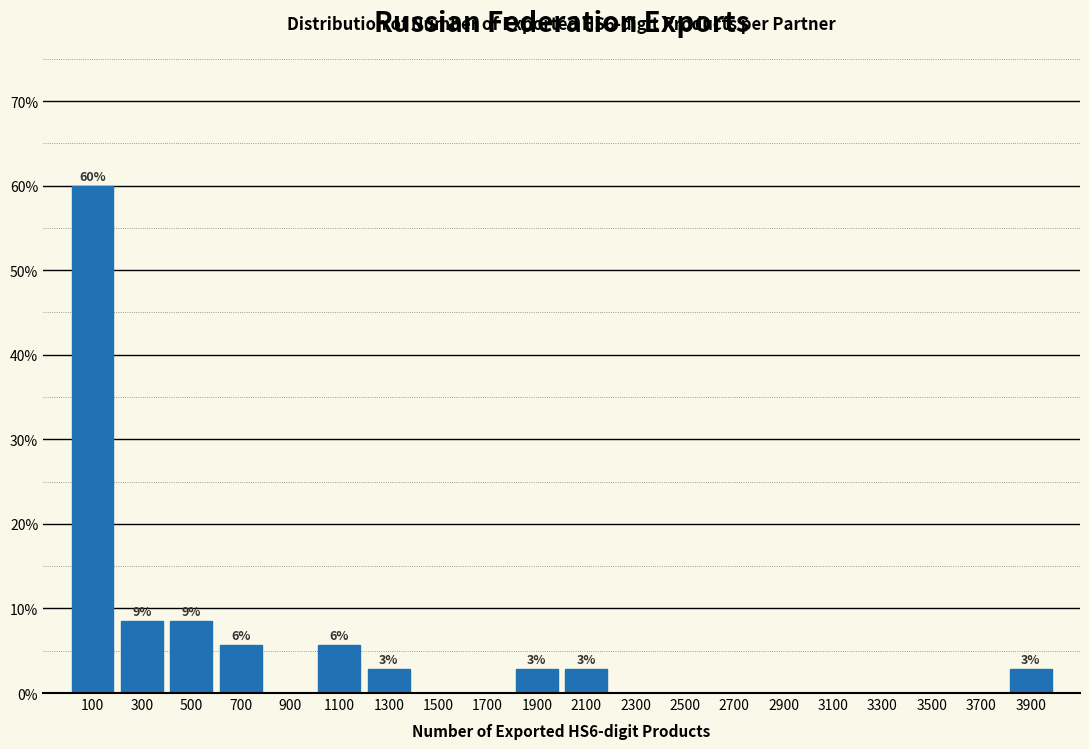

Which range on the x-axis has the tallest bar?

0 to 200